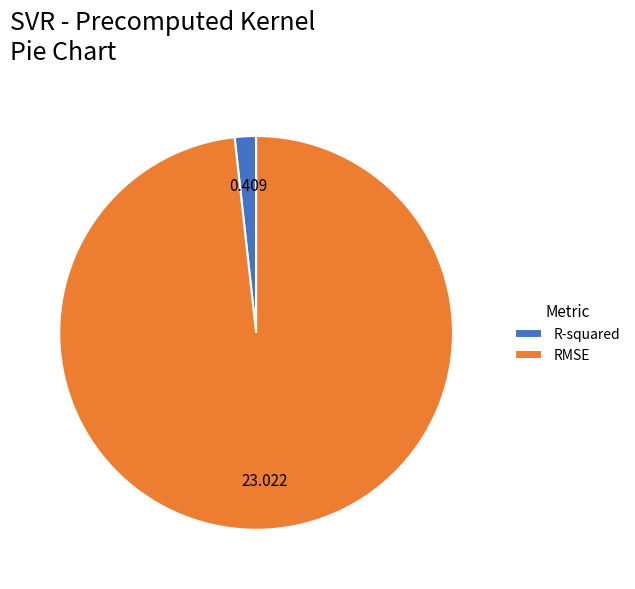

Which has a higher value, RMSE or R-squared?

RMSE